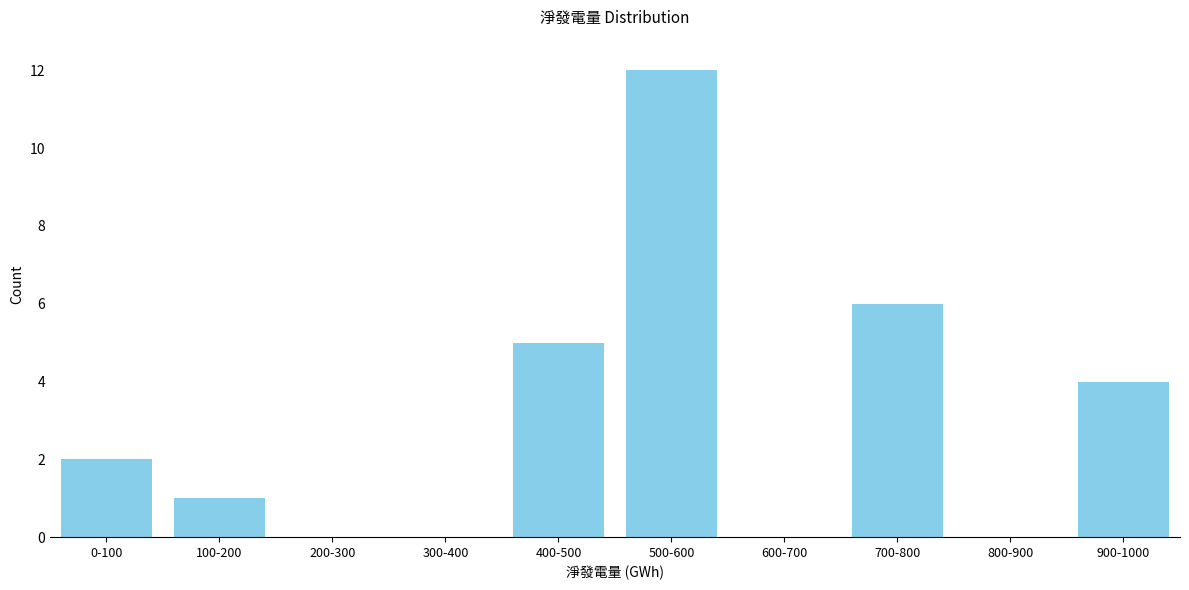

Reading right to left, what are all the values shown in this chart?

900-1000=4	800-900=0	700-800=6	600-700=0	500-600=12	400-500=5	300-400=0	200-300=0	100-200=1	0-100=2